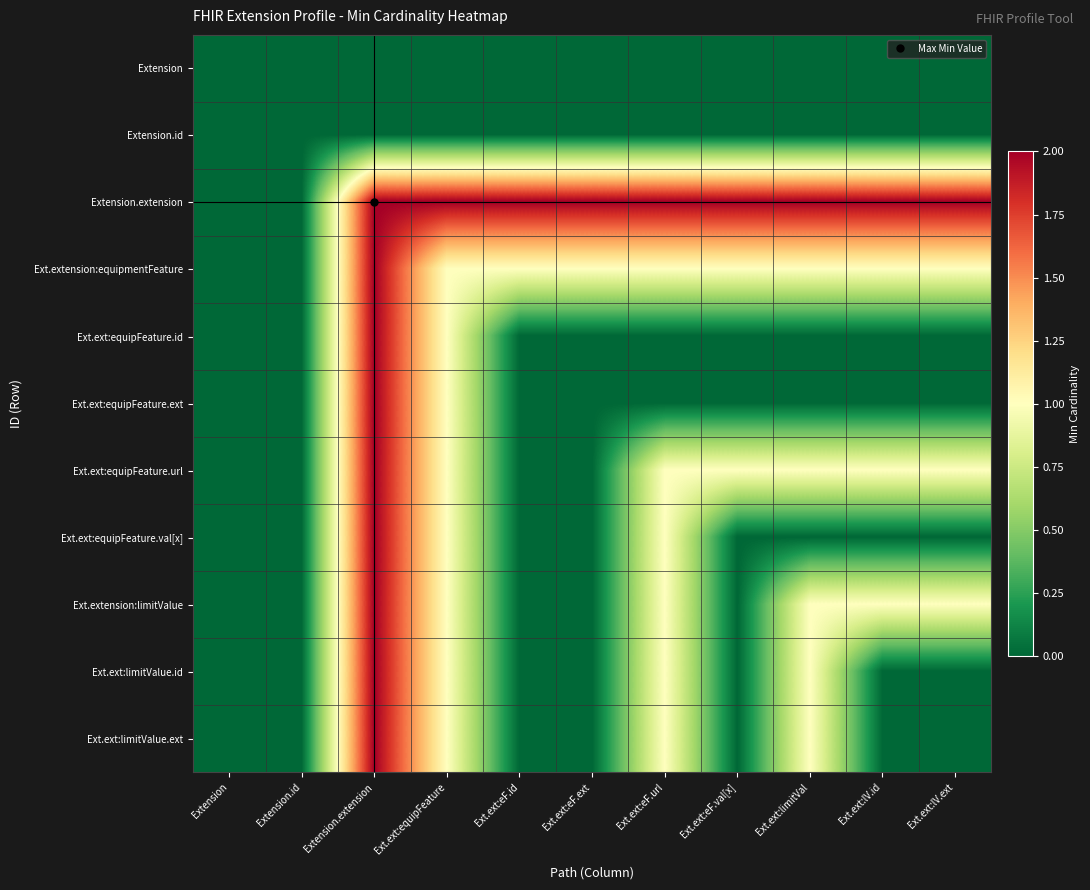

Reading left to right, what are all the values shown in this chart?

Extension: Extension=0	Extension.id=0	Extension.extension=0	Ext.ext:equipFeature=0	Ext.ext:eF.id=0	Ext.ext:eF.ext=0	Ext.ext:eF.url=0	Ext.ext:eF.val[x]=0	Ext.ext:limitVal=0	Ext.ext:lV.id=0	Ext.ext:lV.ext=0
Extension.id: Extension=0	Extension.id=0	Extension.extension=0	Ext.ext:equipFeature=0	Ext.ext:eF.id=0	Ext.ext:eF.ext=0	Ext.ext:eF.url=0	Ext.ext:eF.val[x]=0	Ext.ext:limitVal=0	Ext.ext:lV.id=0	Ext.ext:lV.ext=0
Extension.extension: Extension=0	Extension.id=0	Extension.extension=2	Ext.ext:equipFeature=2	Ext.ext:eF.id=2	Ext.ext:eF.ext=2	Ext.ext:eF.url=2	Ext.ext:eF.val[x]=2	Ext.ext:limitVal=2	Ext.ext:lV.id=2	Ext.ext:lV.ext=2
Ext.extension:equipmentFeature: Extension=0	Extension.id=0	Extension.extension=2	Ext.ext:equipFeature=1	Ext.ext:eF.id=1	Ext.ext:eF.ext=1	Ext.ext:eF.url=1	Ext.ext:eF.val[x]=1	Ext.ext:limitVal=1	Ext.ext:lV.id=1	Ext.ext:lV.ext=1
Ext.ext:equipFeature.id: Extension=0	Extension.id=0	Extension.extension=2	Ext.ext:equipFeature=1	Ext.ext:eF.id=0	Ext.ext:eF.ext=0	Ext.ext:eF.url=0	Ext.ext:eF.val[x]=0	Ext.ext:limitVal=0	Ext.ext:lV.id=0	Ext.ext:lV.ext=0
Ext.ext:equipFeature.ext: Extension=0	Extension.id=0	Extension.extension=2	Ext.ext:equipFeature=1	Ext.ext:eF.id=0	Ext.ext:eF.ext=0	Ext.ext:eF.url=0	Ext.ext:eF.val[x]=0	Ext.ext:limitVal=0	Ext.ext:lV.id=0	Ext.ext:lV.ext=0
Ext.ext:equipFeature.url: Extension=0	Extension.id=0	Extension.extension=2	Ext.ext:equipFeature=1	Ext.ext:eF.id=0	Ext.ext:eF.ext=0	Ext.ext:eF.url=1	Ext.ext:eF.val[x]=1	Ext.ext:limitVal=1	Ext.ext:lV.id=1	Ext.ext:lV.ext=1
Ext.ext:equipFeature.val[x]: Extension=0	Extension.id=0	Extension.extension=2	Ext.ext:equipFeature=1	Ext.ext:eF.id=0	Ext.ext:eF.ext=0	Ext.ext:eF.url=1	Ext.ext:eF.val[x]=0	Ext.ext:limitVal=0	Ext.ext:lV.id=0	Ext.ext:lV.ext=0
Ext.extension:limitValue: Extension=0	Extension.id=0	Extension.extension=2	Ext.ext:equipFeature=1	Ext.ext:eF.id=0	Ext.ext:eF.ext=0	Ext.ext:eF.url=1	Ext.ext:eF.val[x]=0	Ext.ext:limitVal=1	Ext.ext:lV.id=1	Ext.ext:lV.ext=1
Ext.ext:limitValue.id: Extension=0	Extension.id=0	Extension.extension=2	Ext.ext:equipFeature=1	Ext.ext:eF.id=0	Ext.ext:eF.ext=0	Ext.ext:eF.url=1	Ext.ext:eF.val[x]=0	Ext.ext:limitVal=1	Ext.ext:lV.id=0	Ext.ext:lV.ext=0
Ext.ext:limitValue.ext: Extension=0	Extension.id=0	Extension.extension=2	Ext.ext:equipFeature=1	Ext.ext:eF.id=0	Ext.ext:eF.ext=0	Ext.ext:eF.url=1	Ext.ext:eF.val[x]=0	Ext.ext:limitVal=1	Ext.ext:lV.id=0	Ext.ext:lV.ext=0